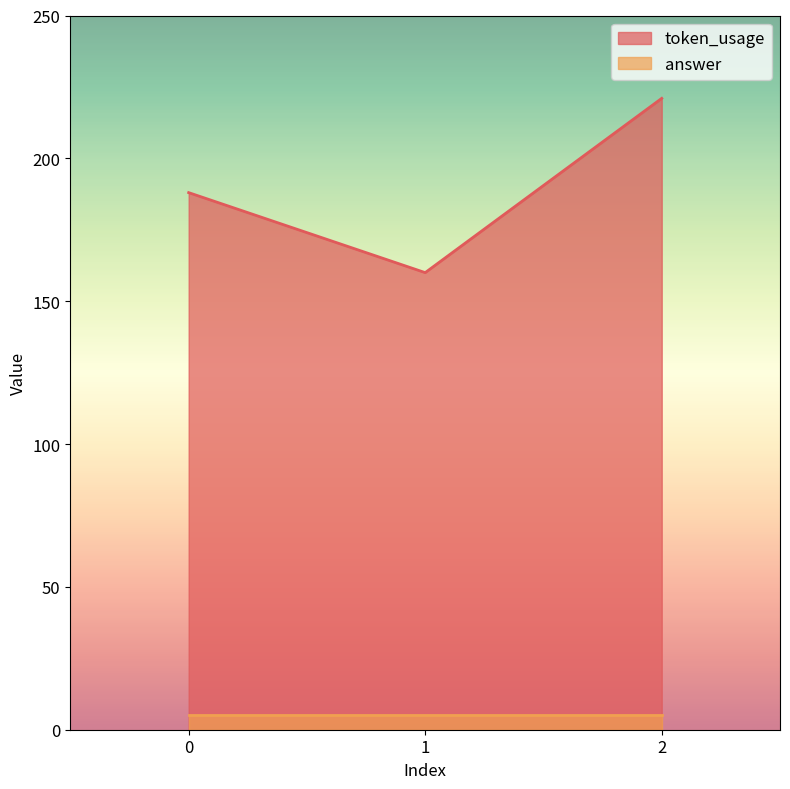

List the labels in order of value, largest first.

2, 0, 1